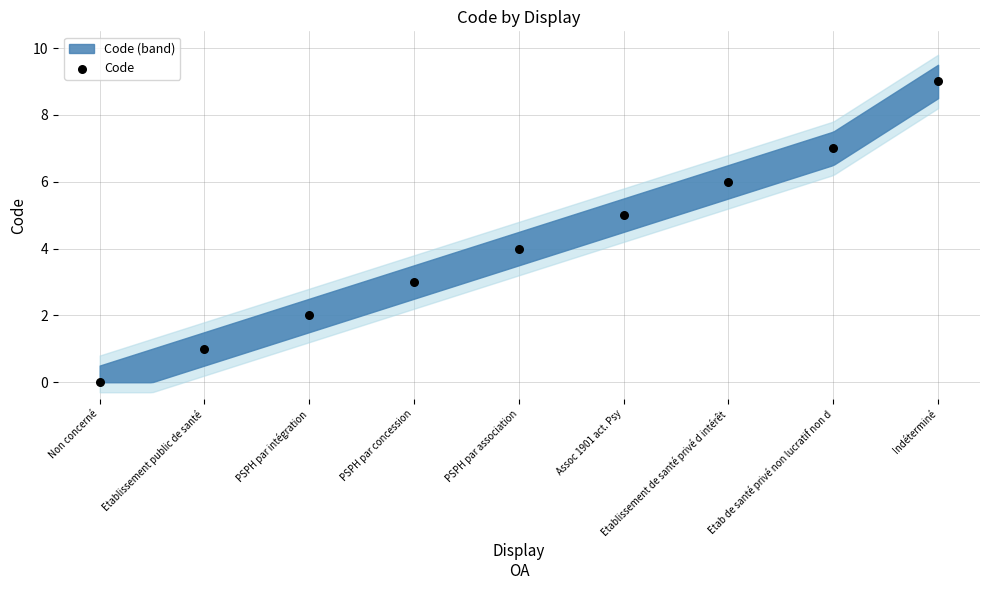

What is the range of Y values (max minus min)?

9